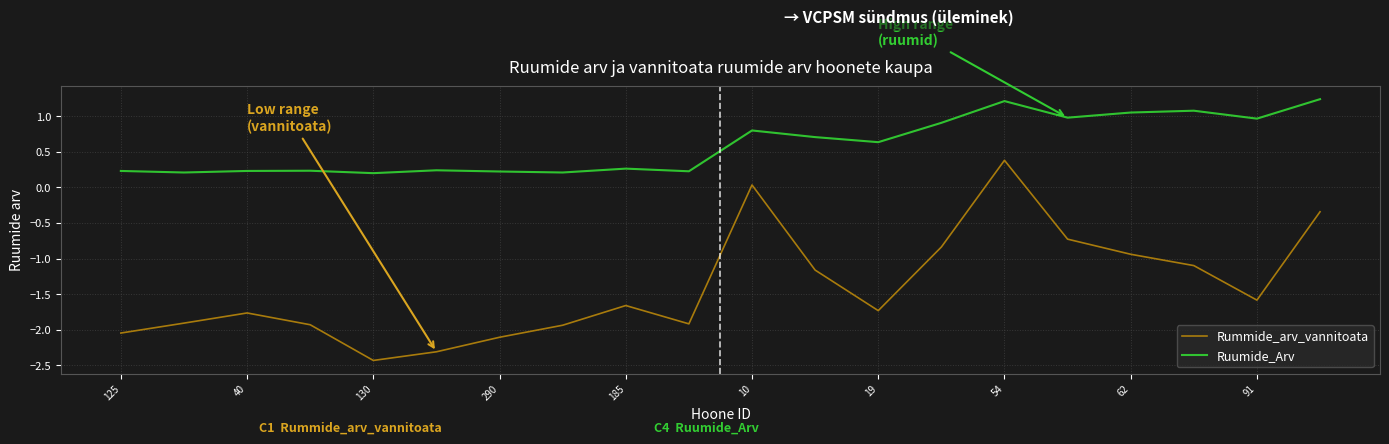

True or false: Ruumide_Arv and Rummide_arv_vannitoata intersect in this chart.

False